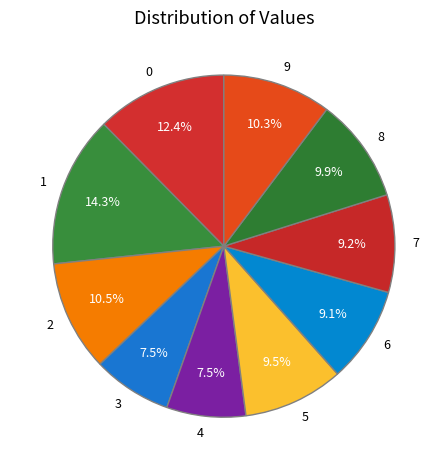

Between 8 and 3, which is larger?

8